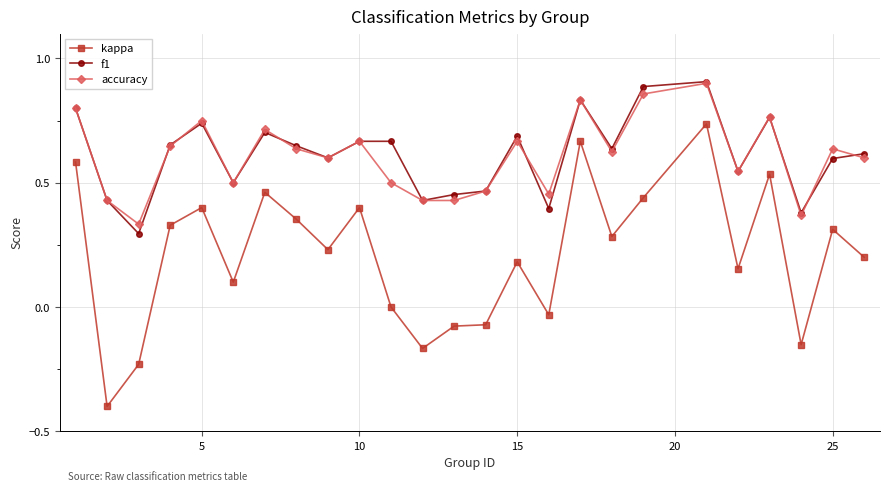

True or false: f1 and kappa intersect in this chart.

False